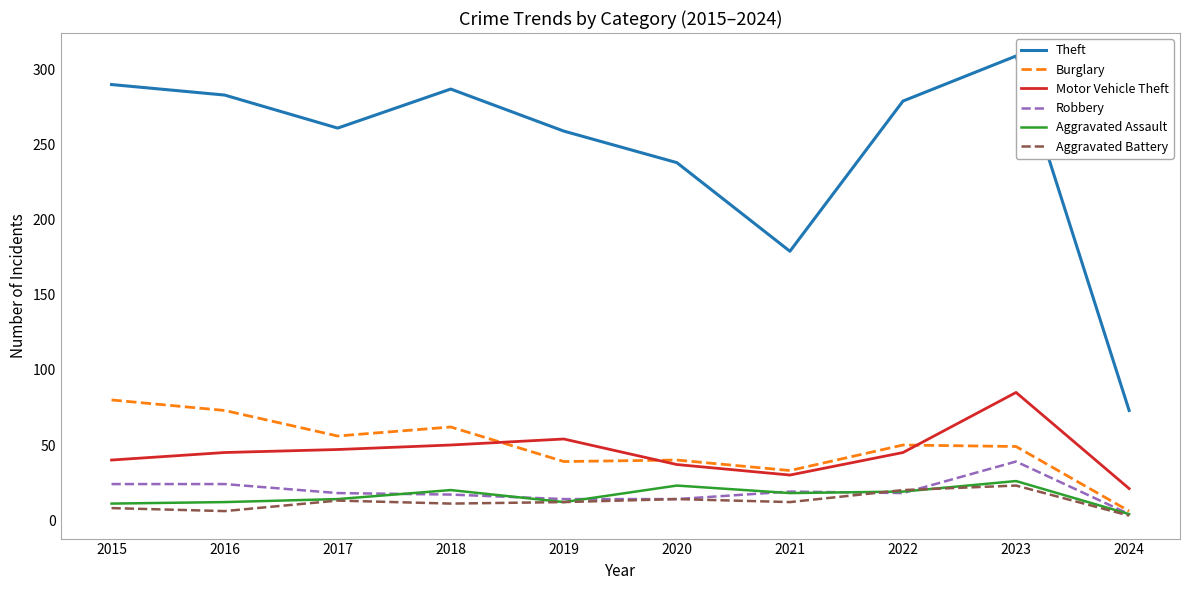

At which category does the chart reach its minimum across all series?

2024